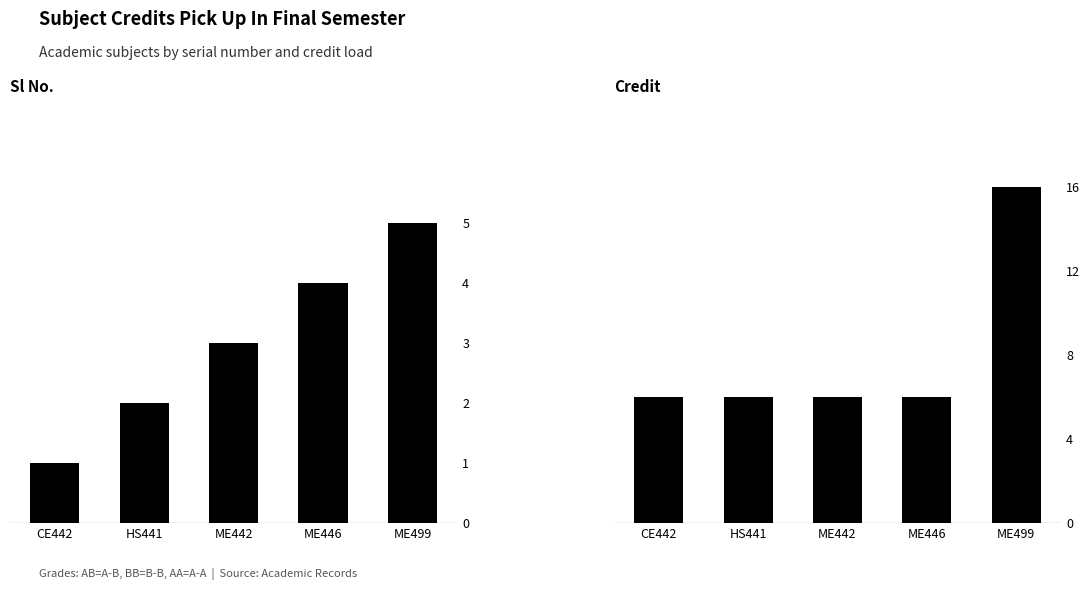

What is the average value of the Sl No. series?

3